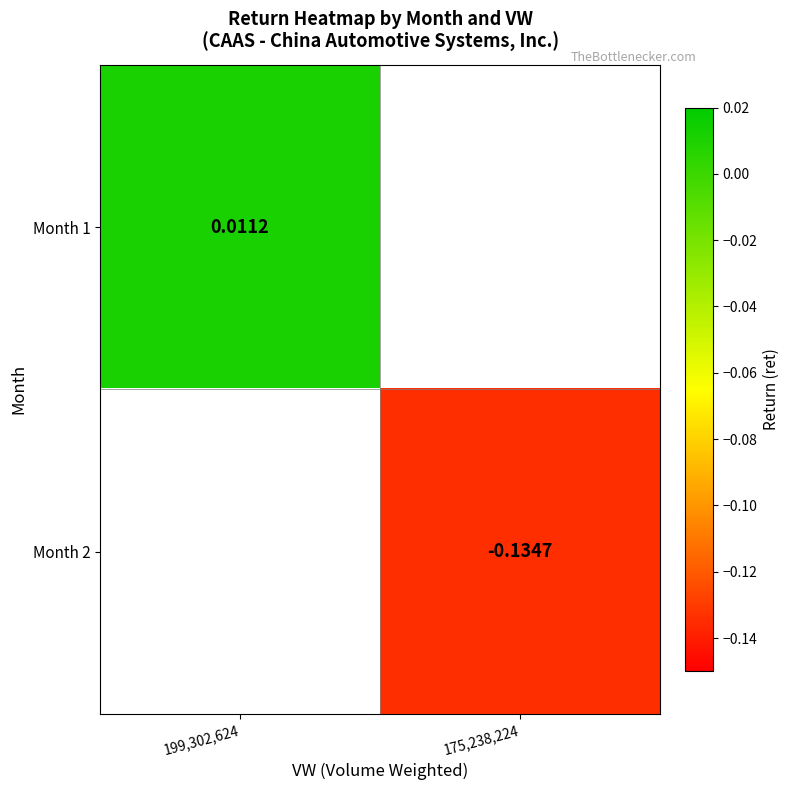

Which category has the lowest value across all series?

175,238,224